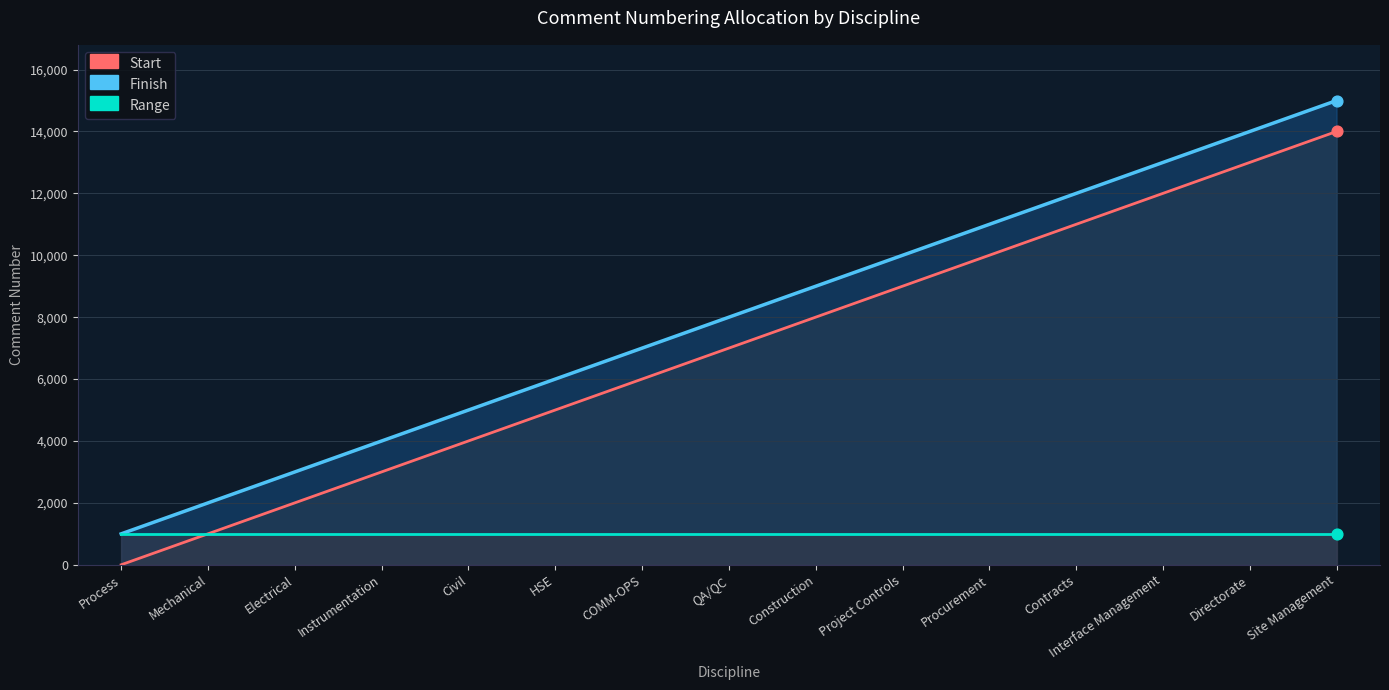

Is the value of Start (line) at Construction greater than the value of Finish (line) at Electrical?

Yes